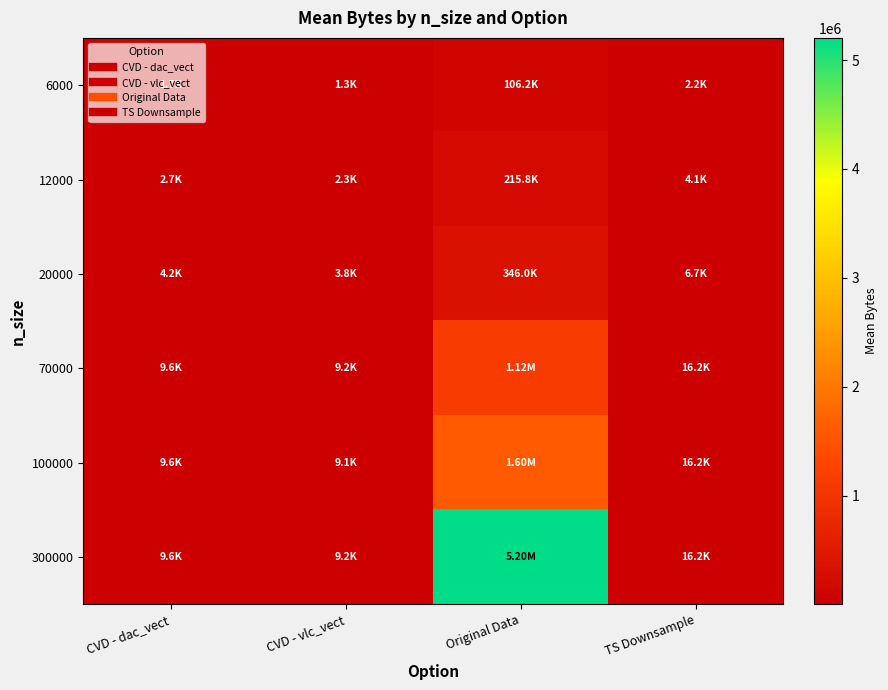

At which category does the chart reach its peak across all series?

Original Data